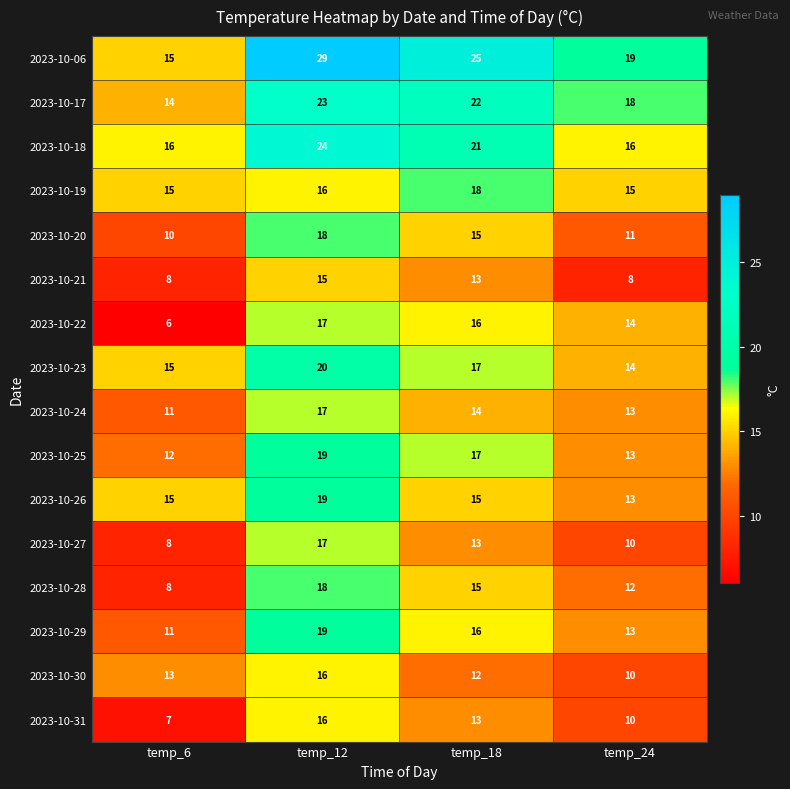

True or false: 2023-10-24 has a value of 4 at temp_18.

False